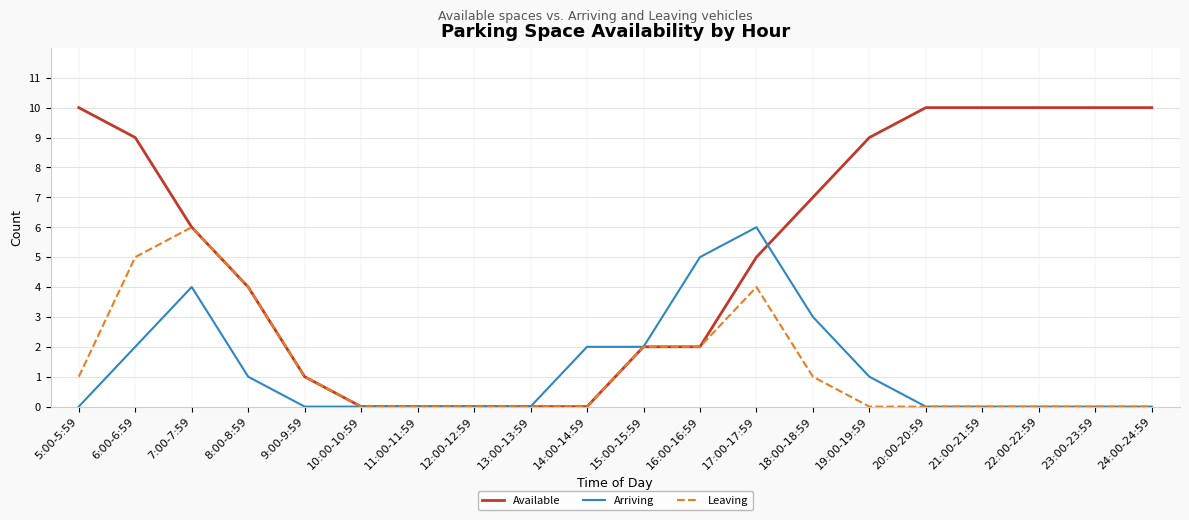

What is the highest value of the Leaving series?

6